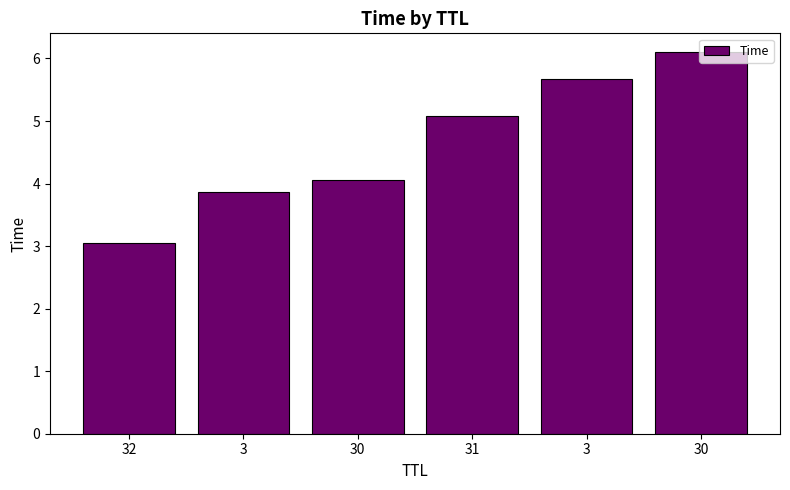

Does the chart contain any negative values?

No